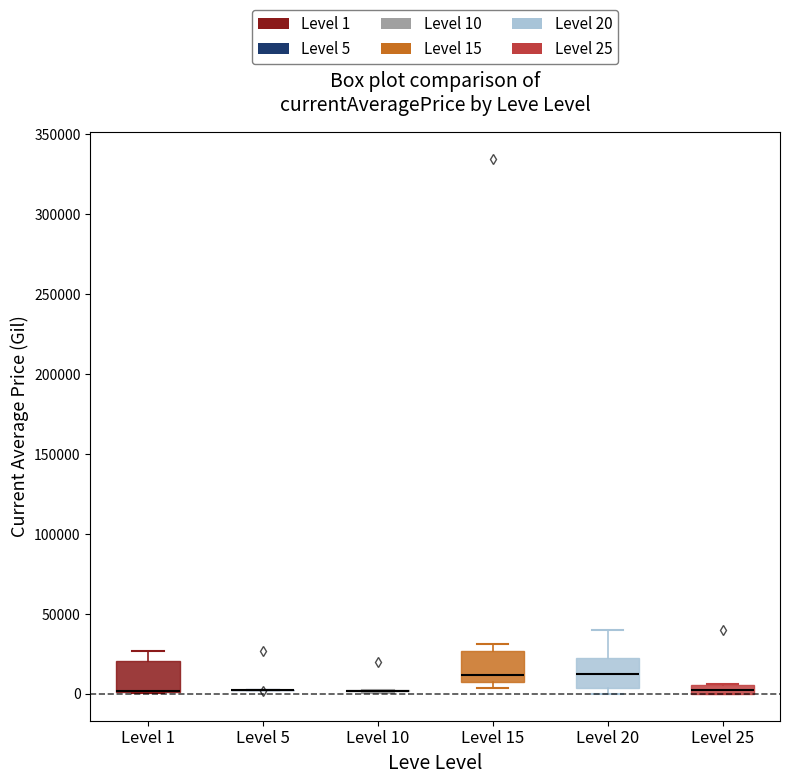

Where is the lower edge of the box for Level 20 on the y-axis? The values are not printed on the chart, so give them approximately, as read against the axis.

5000